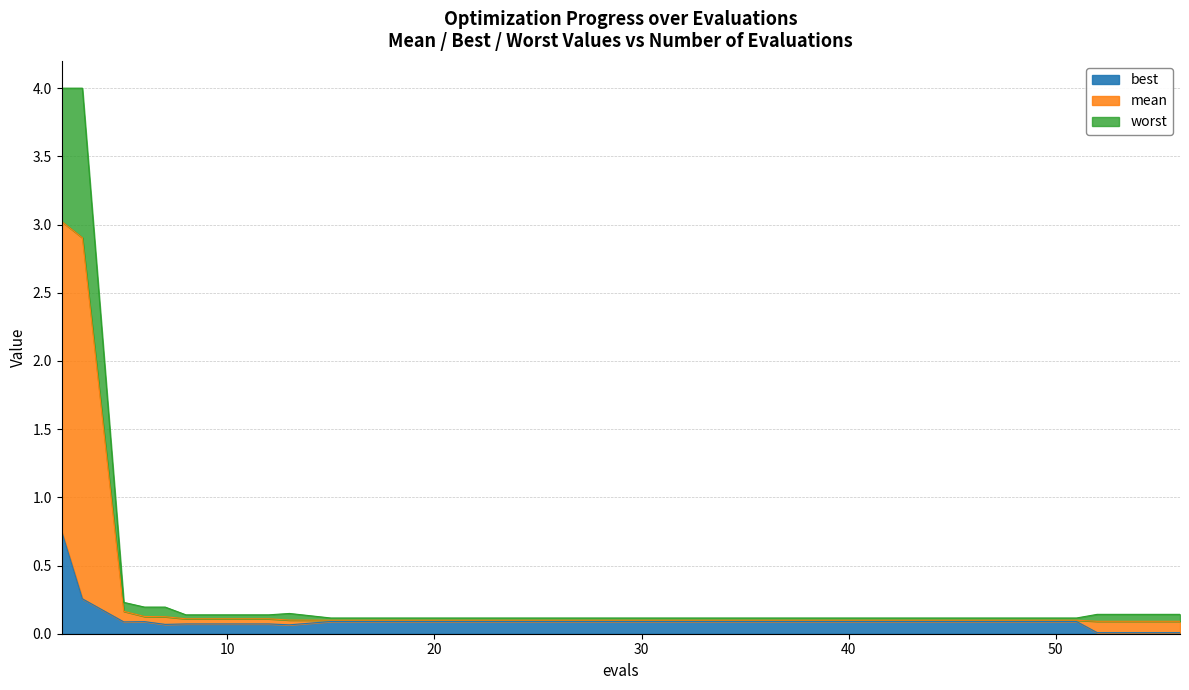

Is it true that worst equals 0.1 at 31?

True